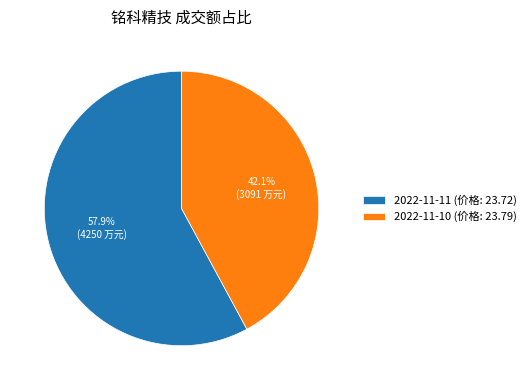

Is it true that 2022-11-10 is 42% of the pie?

True